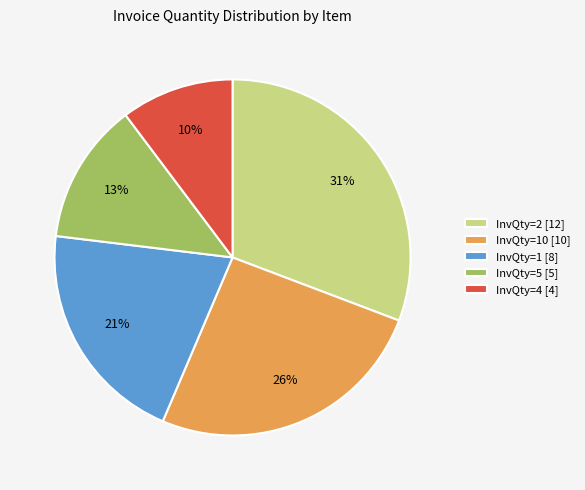

Which category has the biggest portion of the pie?

InvQty=2 [12]